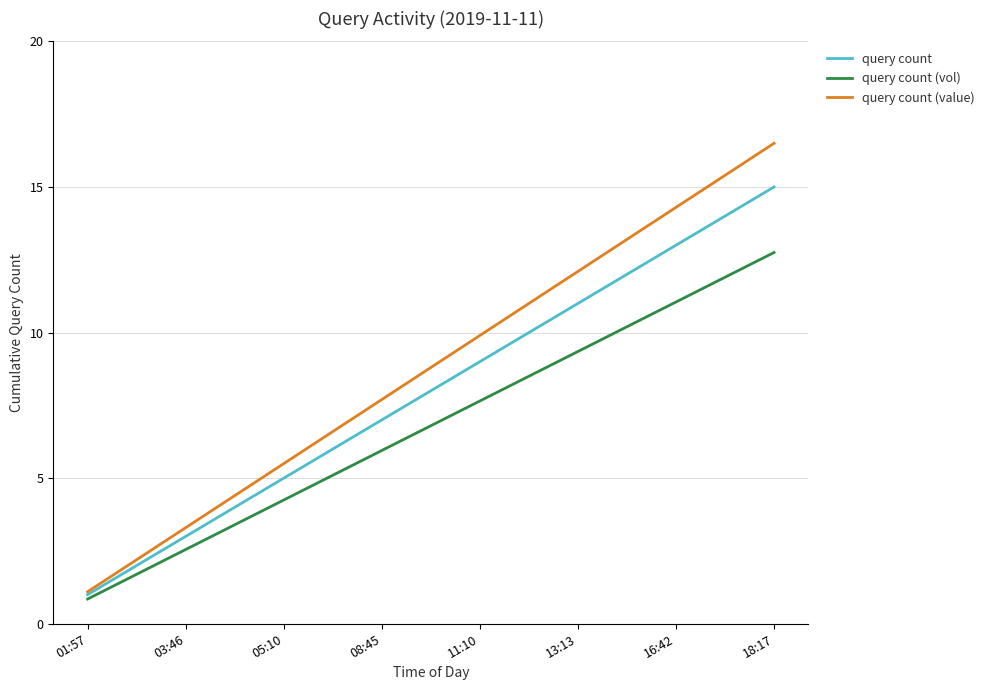

Rank the series by their average value, from highest to lowest.

query count (value), query count, query count (vol)